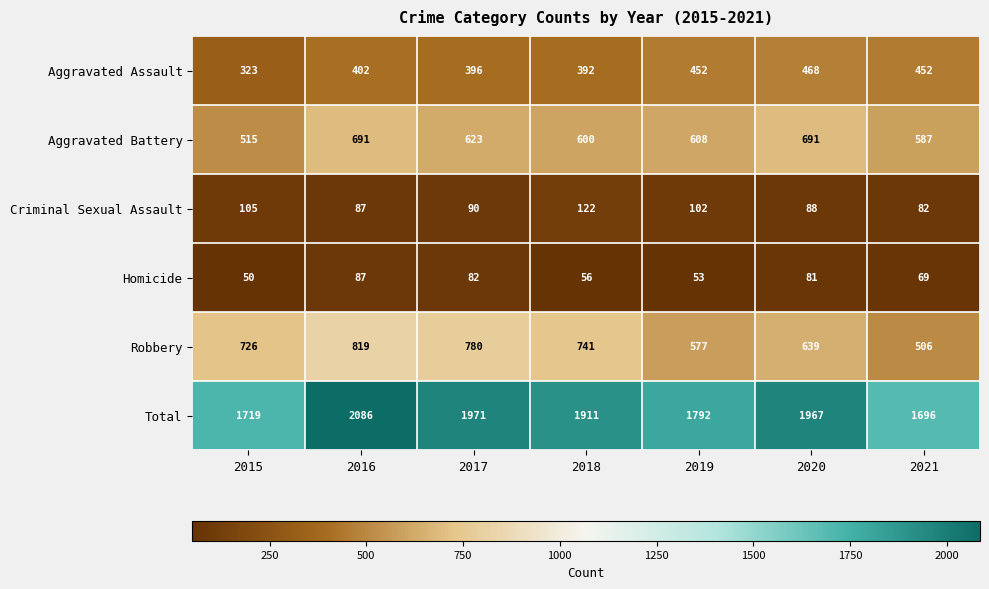

List the series in order of their peak value, lowest first.

Homicide, Criminal Sexual Assault, Aggravated Assault, Aggravated Battery, Robbery, Total